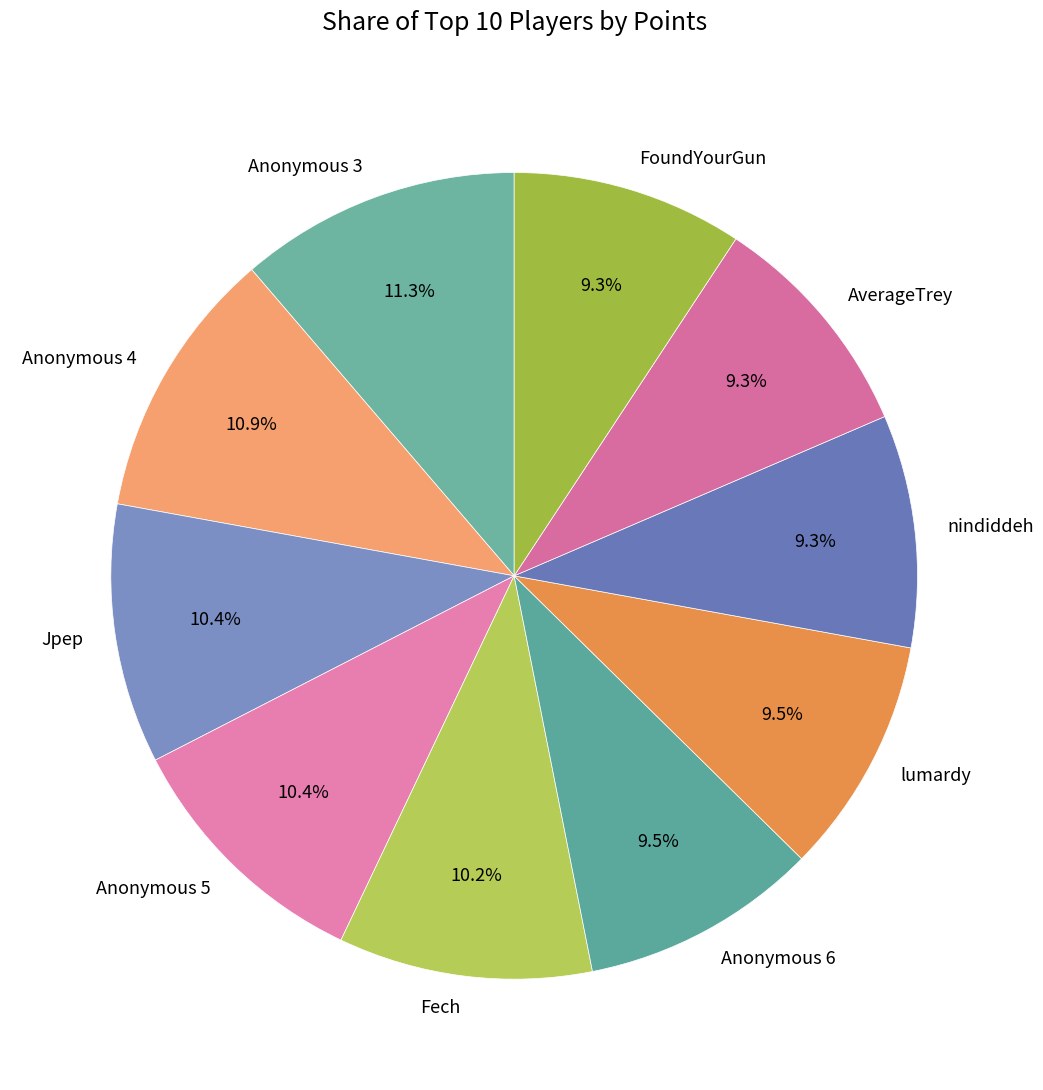

Does Anonymous 3 account for over 50% of the chart?

No